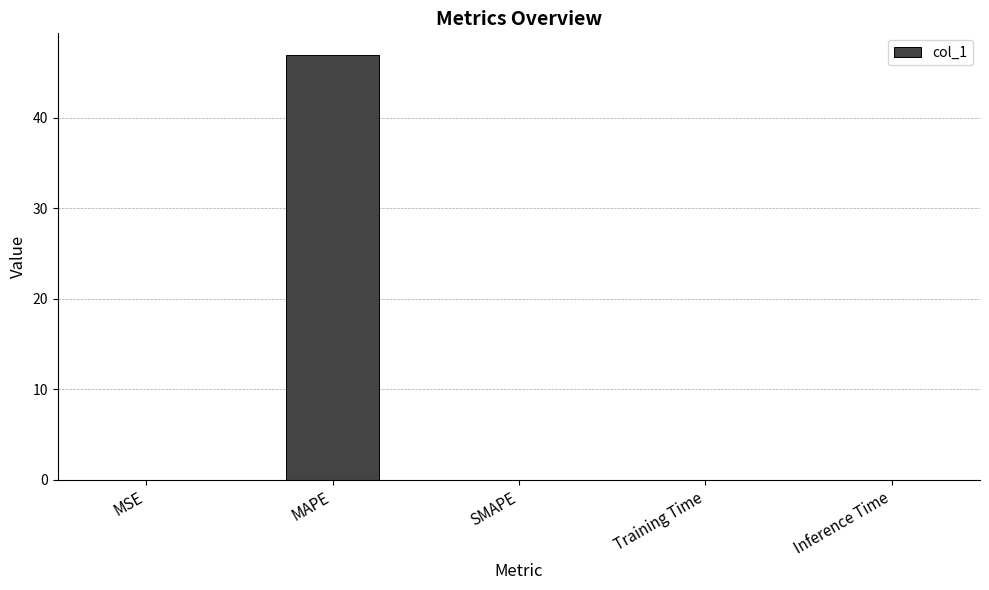

Which has a higher value, MAPE or Training Time?

MAPE